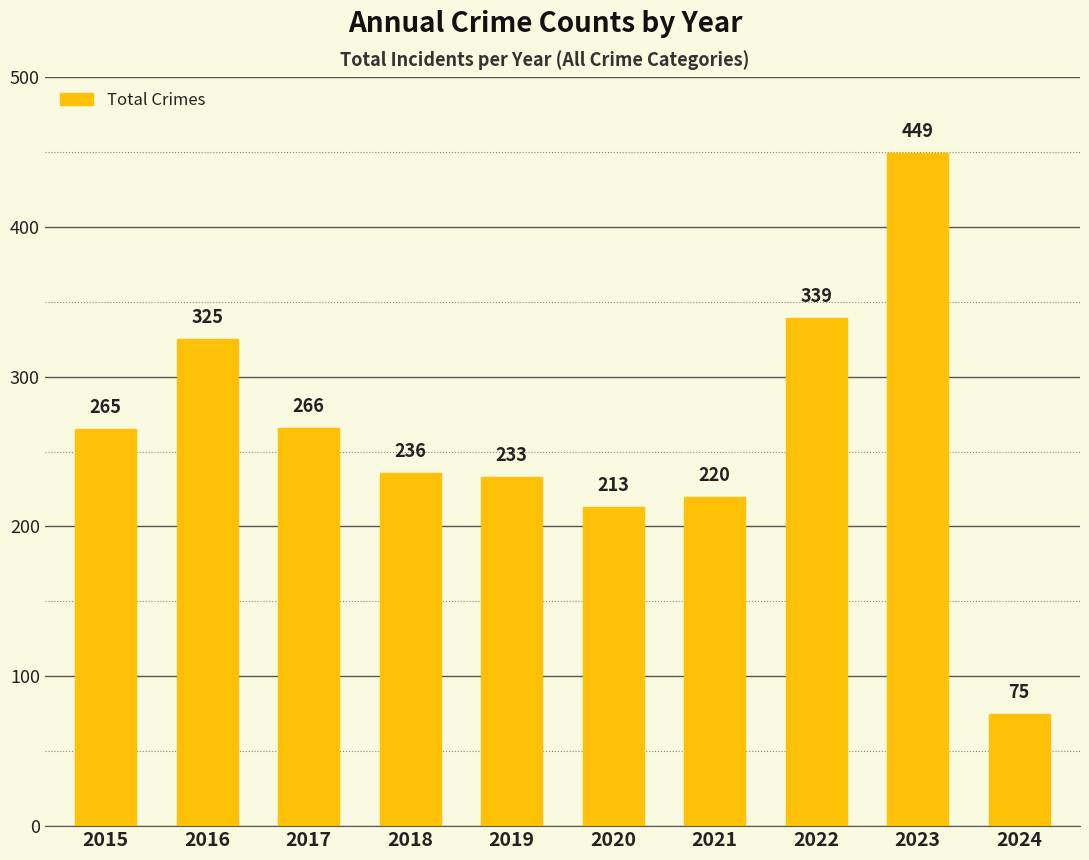

Rank the categories by value from highest to lowest.

2023, 2022, 2016, 2017, 2015, 2018, 2019, 2021, 2020, 2024